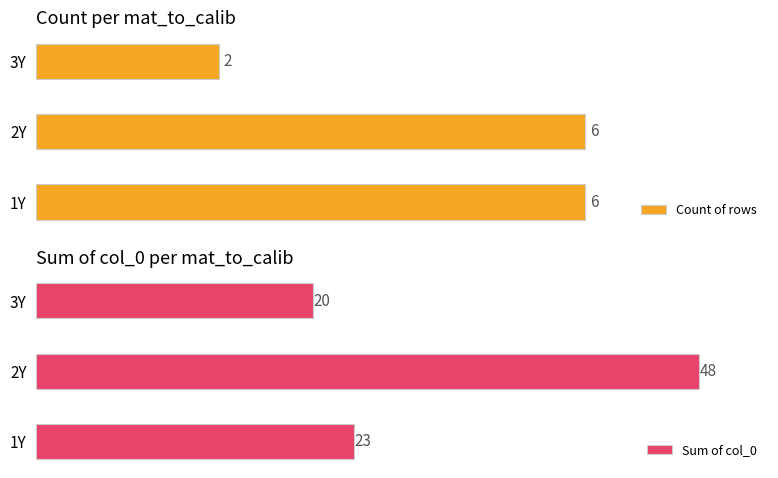

Where is Sum of col_0 nearest to the value 34?

1Y